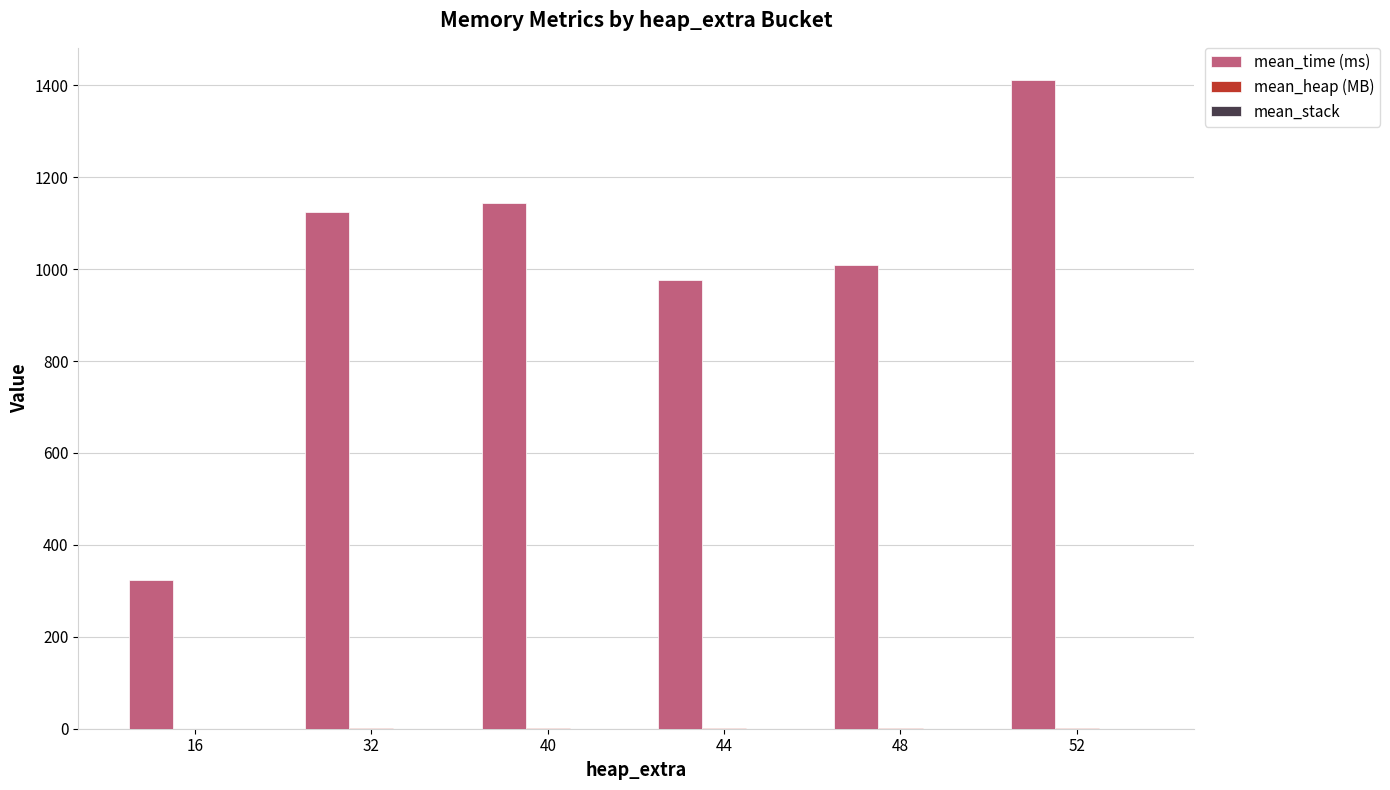

Which category has the highest value across all series?

52